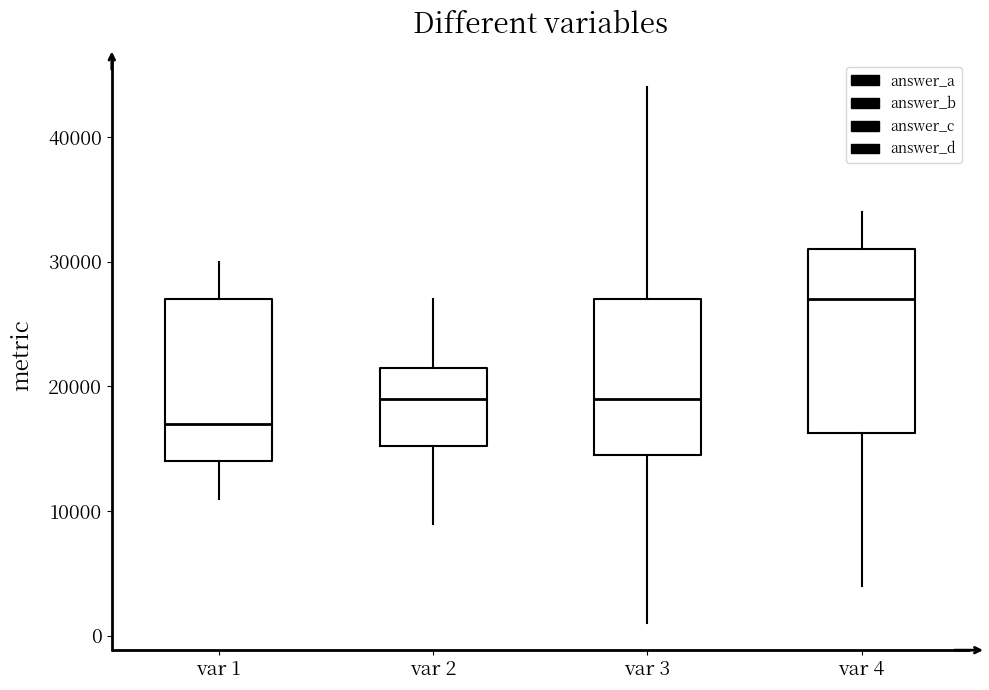

Which box is the tallest, from its lower edge to its upper edge?

var 4